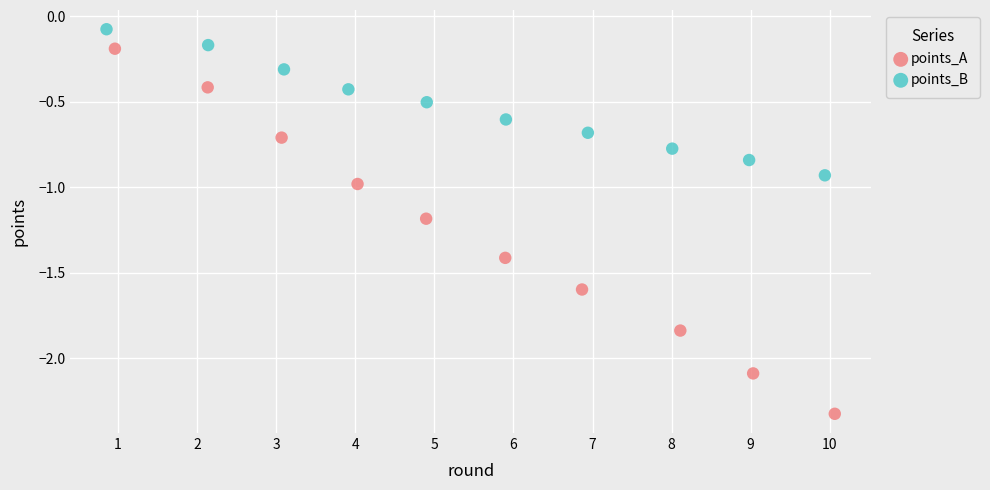

Which series reaches the minimum Y coordinate?

points_A